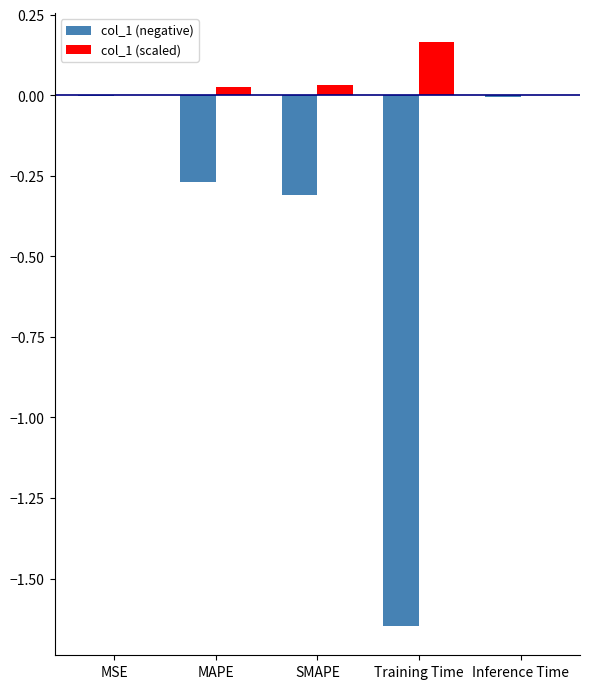

At which category does the chart reach its peak across all series?

Training Time